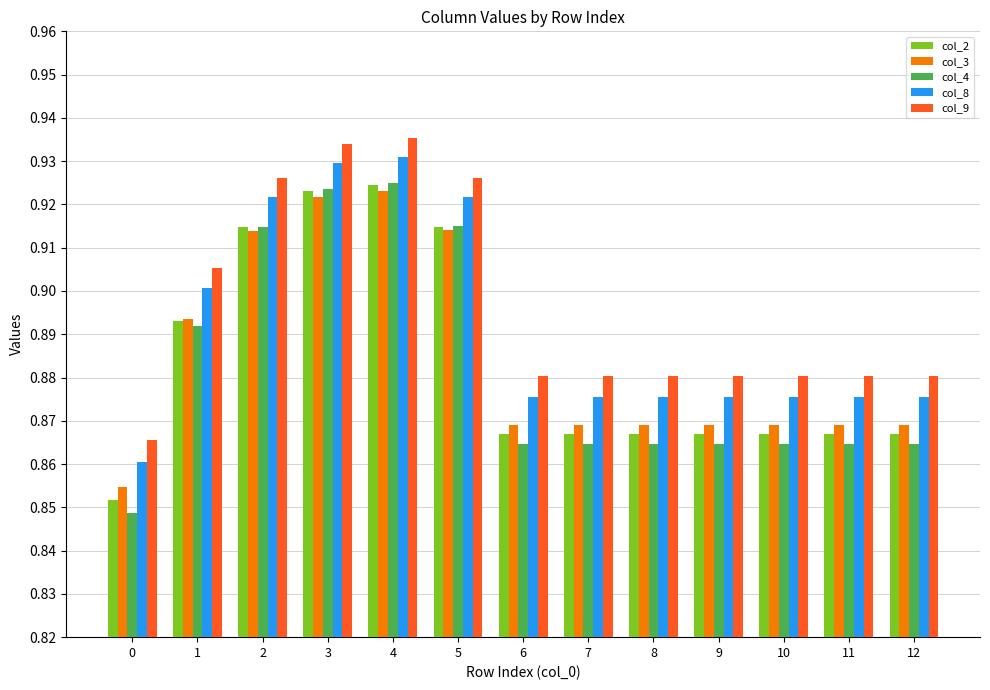

Is the value of col_2 at 7 greater than the value of col_3 at 11?

No